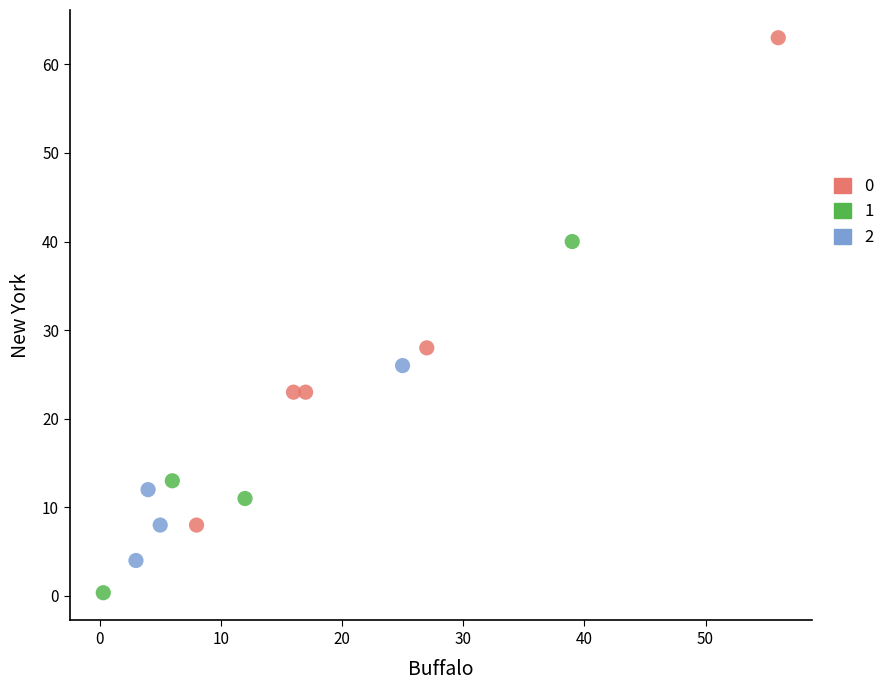

Which series has the widest spread of Y values?

0